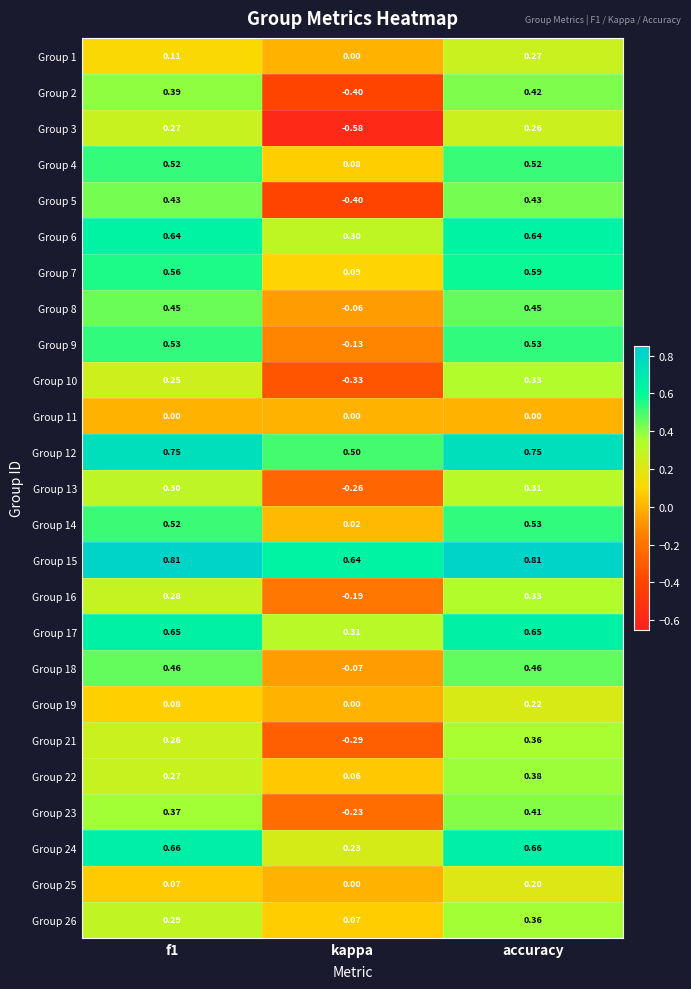

Is the value of Group 1 at f1 greater than the value of Group 11 at accuracy?

Yes